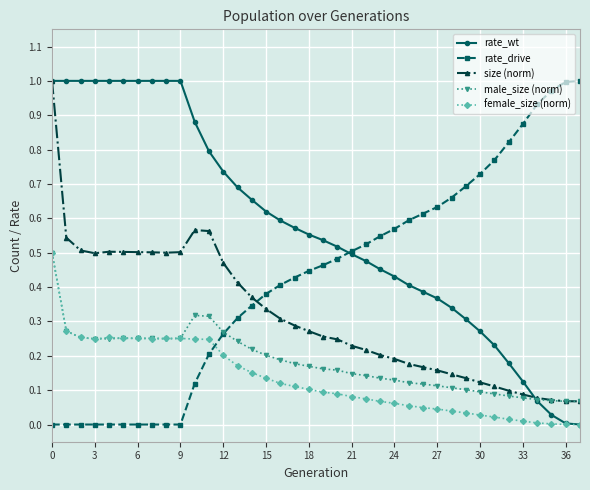

How many intersections are there between male_size (norm) and rate_wt?

1